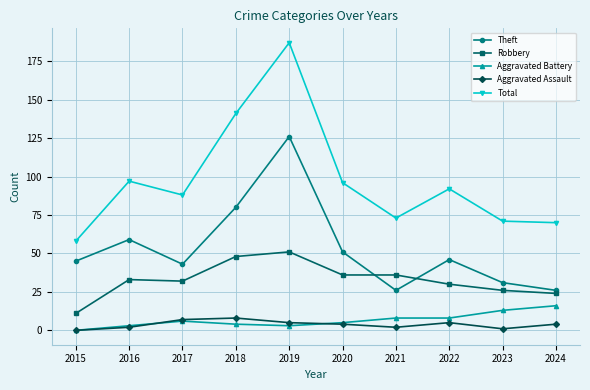

How many categories are shown in the chart?

10